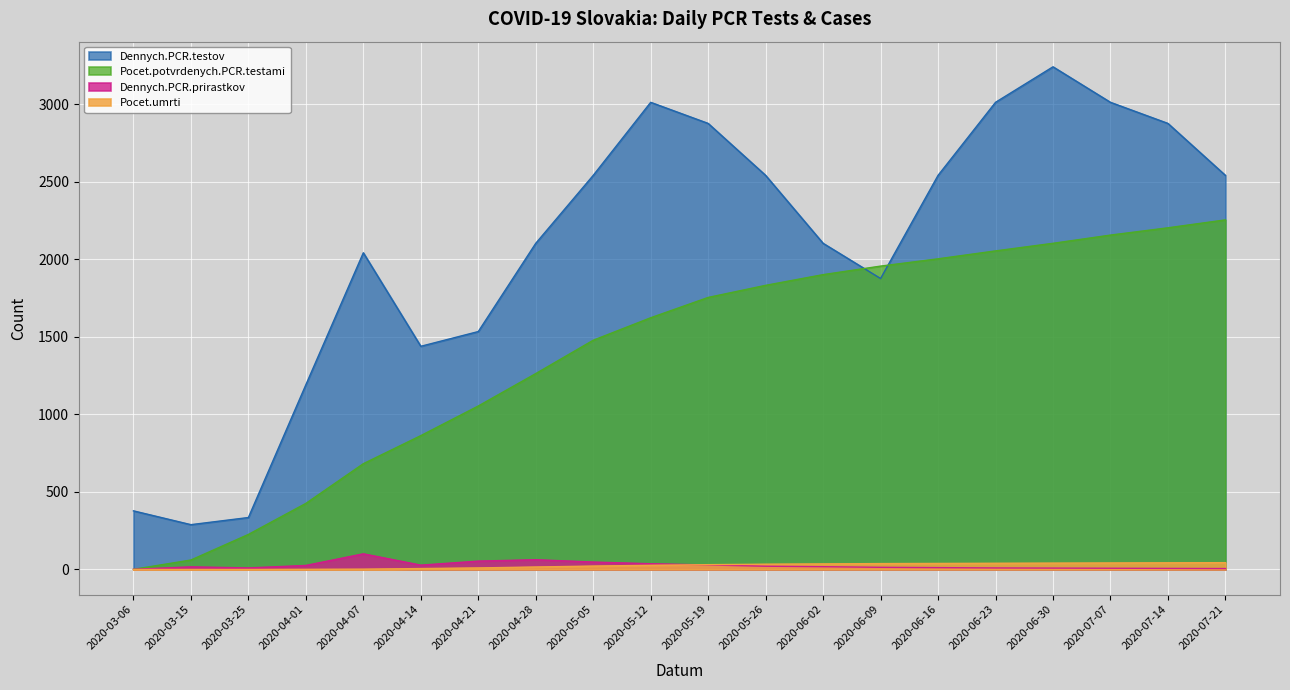

What is the difference between the maximum and minimum values in the Pocet.potvrdenych.PCR.testami series?

2253